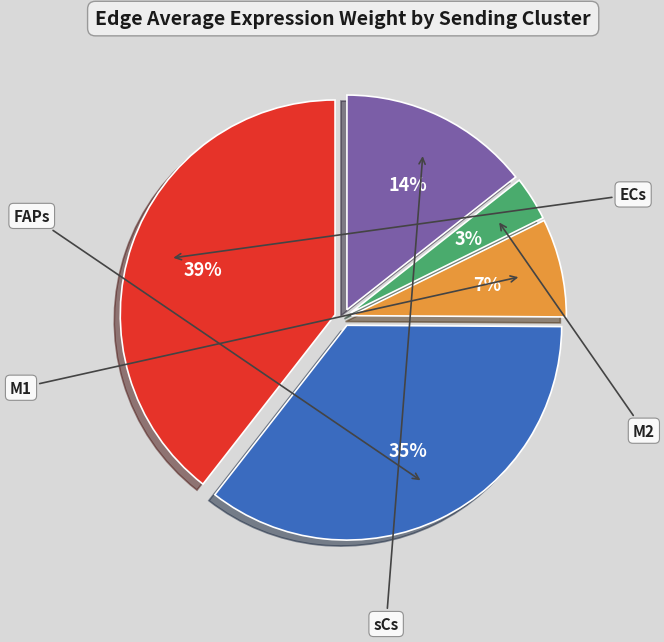

Count the number of slices in the pie.

5